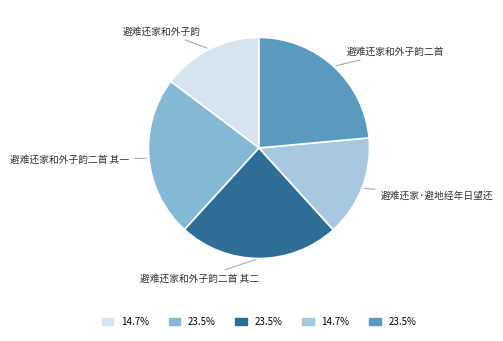

How many segments does this pie chart have?

5